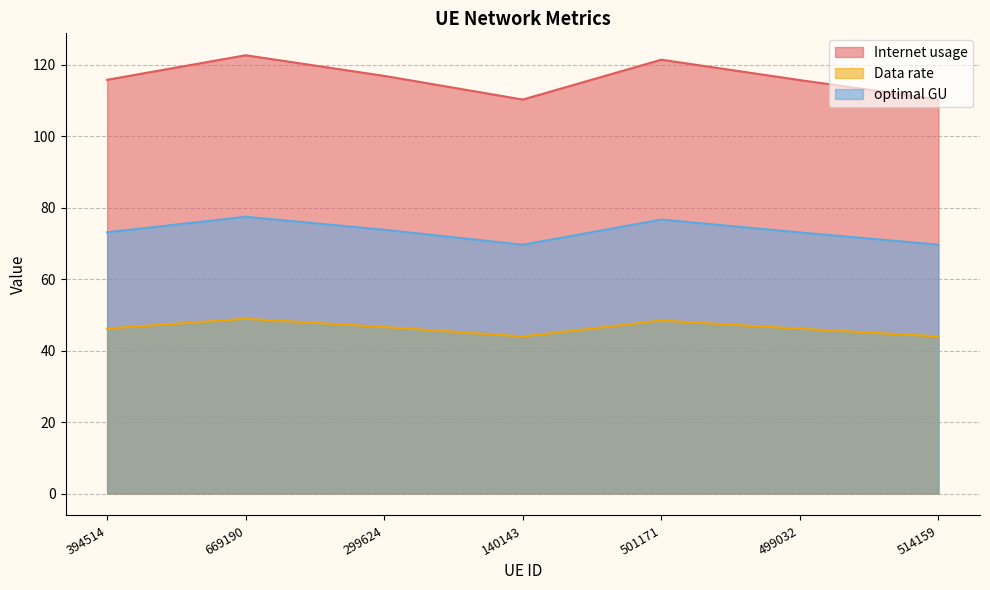

Does the chart have visible grid lines?

Yes